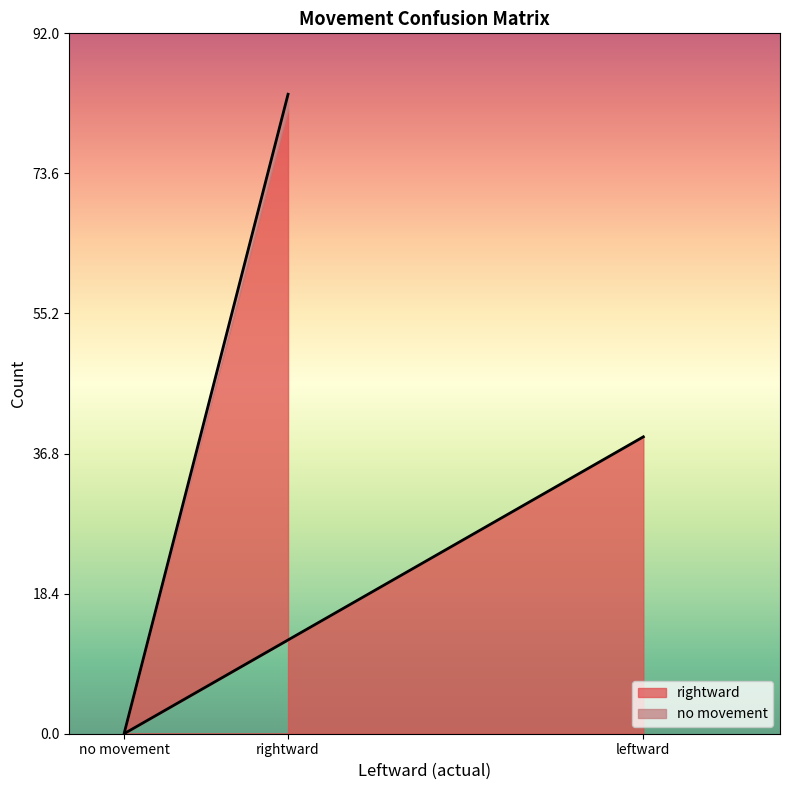

The value at no movement is 0. True or false?

True